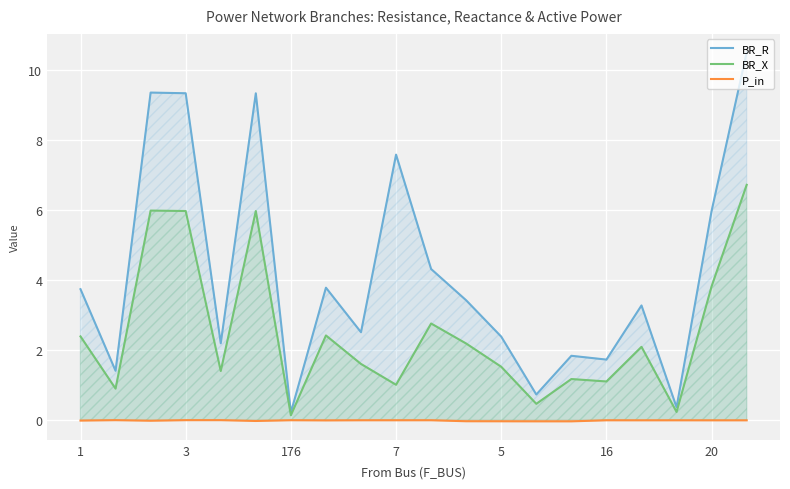

What is the maximum value for BR_R?

10.5